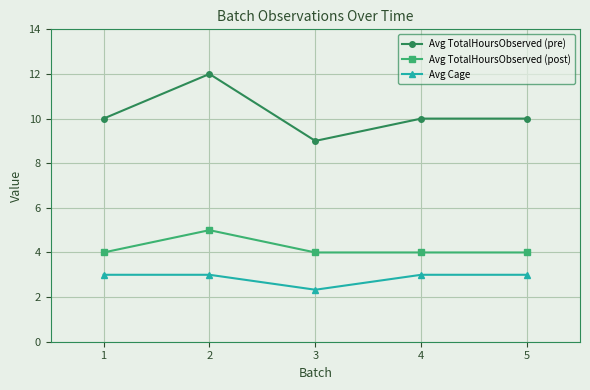

Where is the first local minimum for Avg Cage?

3